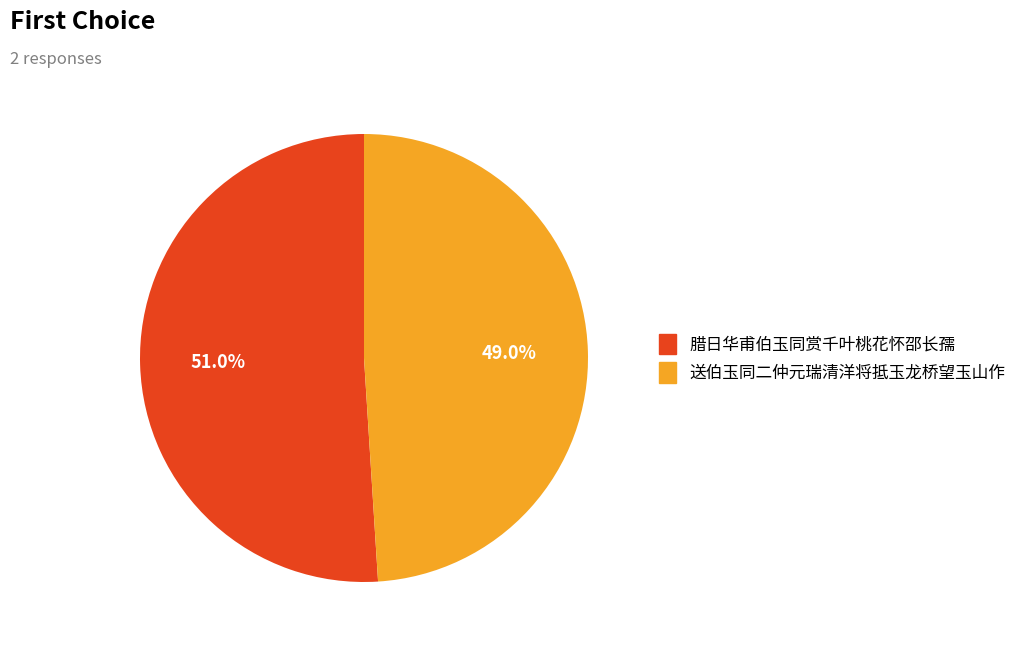

What percentage do 送伯玉同二仲元瑞清洋将抵玉龙桥望玉山作 and 腊日华甫伯玉同赏千叶桃花怀邵长孺 together represent?

100.0%